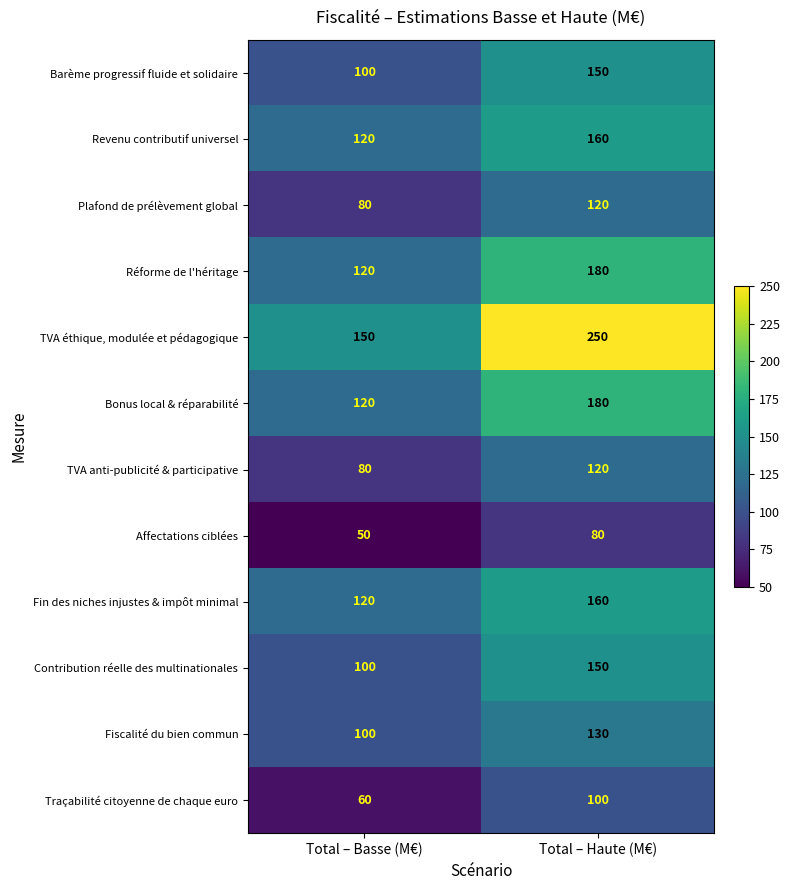

How many series are shown in this chart?

12